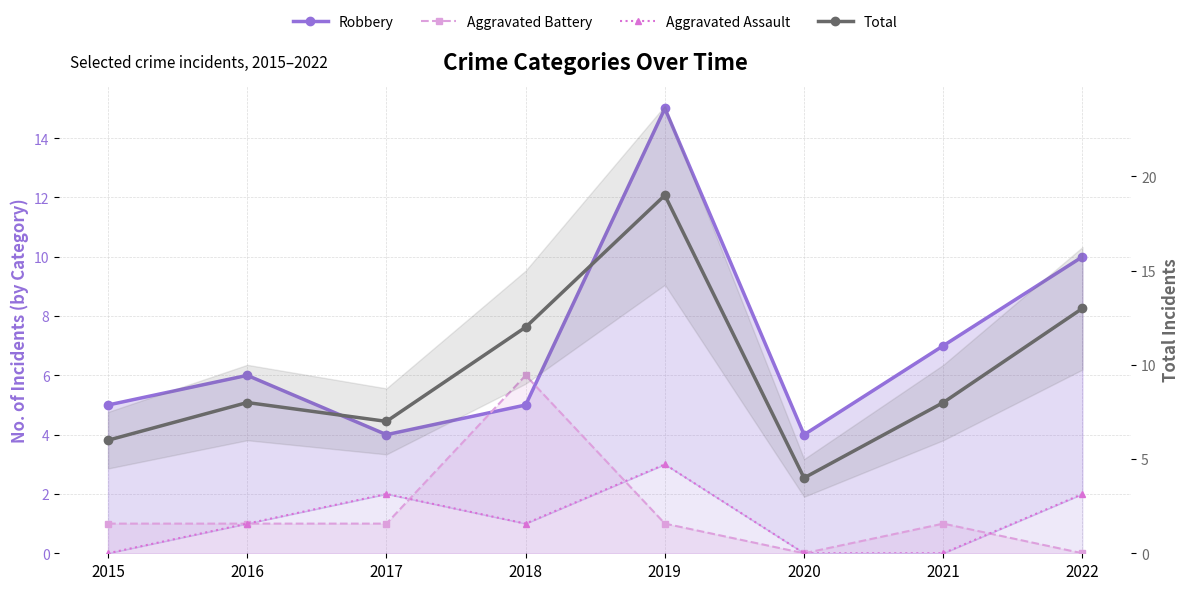

How many intersections are there between Robbery and Aggravated Battery?

2